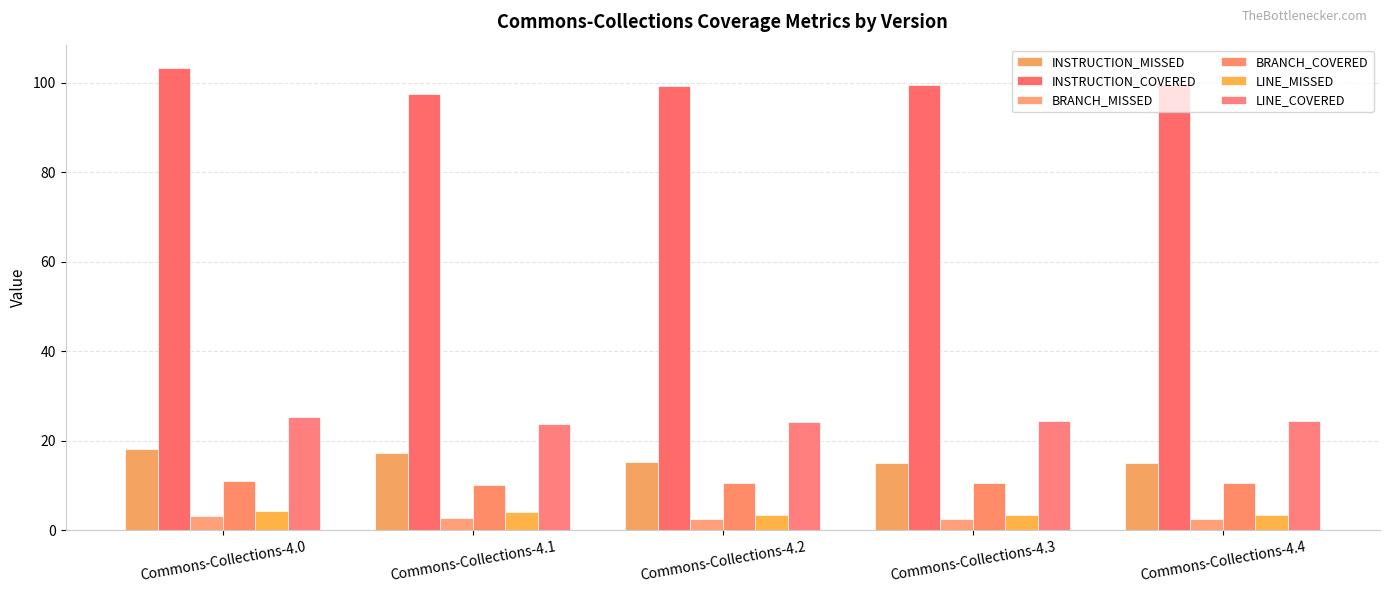

What is the smallest value displayed?

2.5